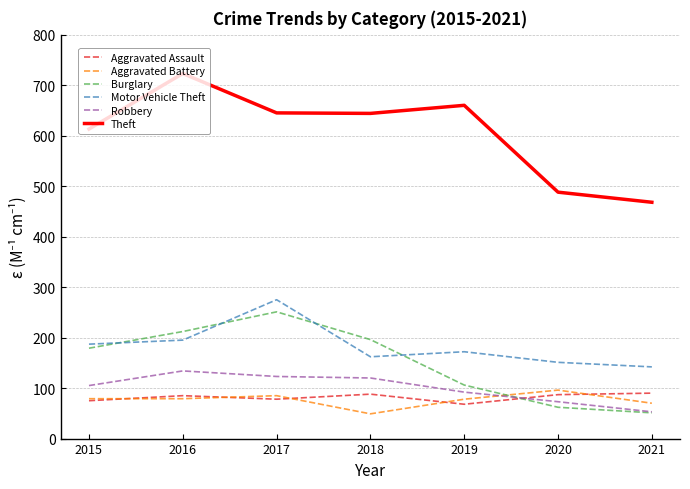

True or false: Robbery and Theft intersect in this chart.

False